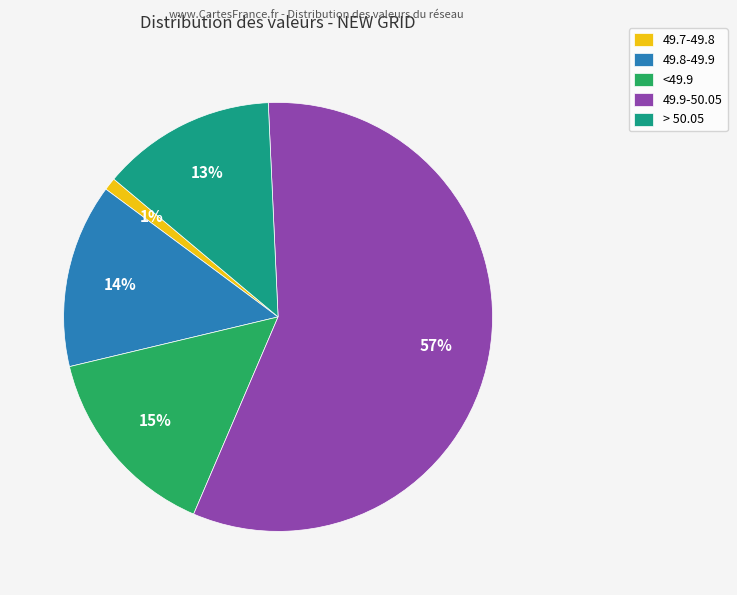

Is it true that > 50.05 is 13% of the pie?

True